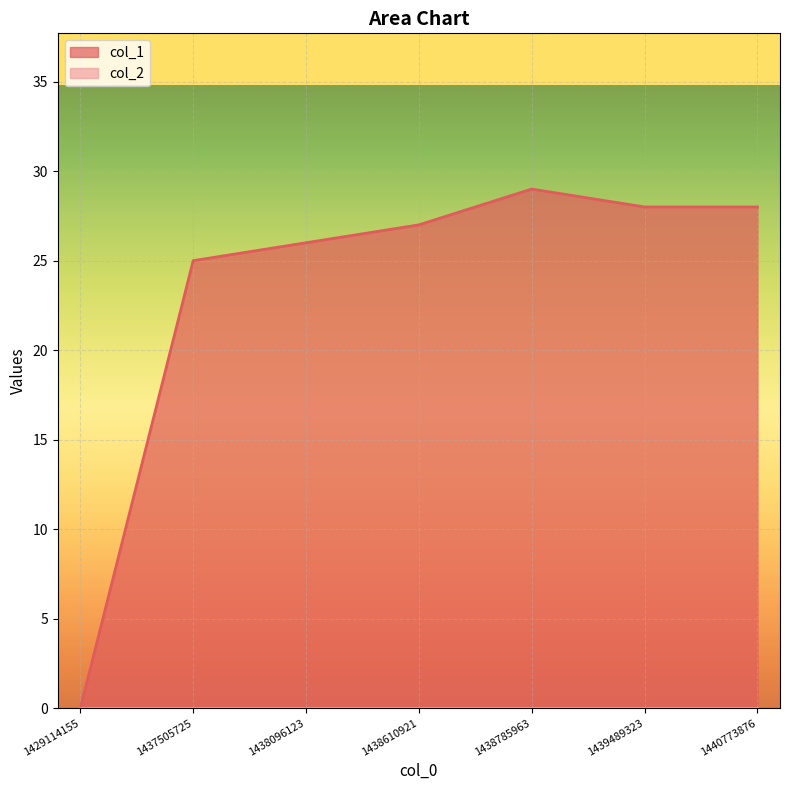

How many series are shown in this chart?

2